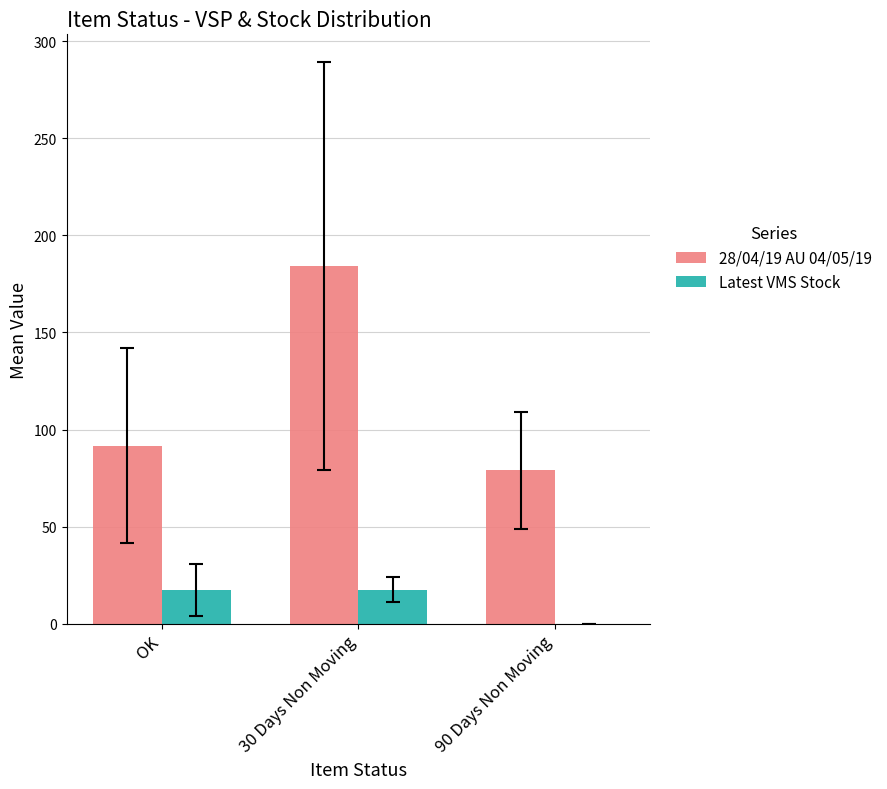

How many groups of bars are there?

3